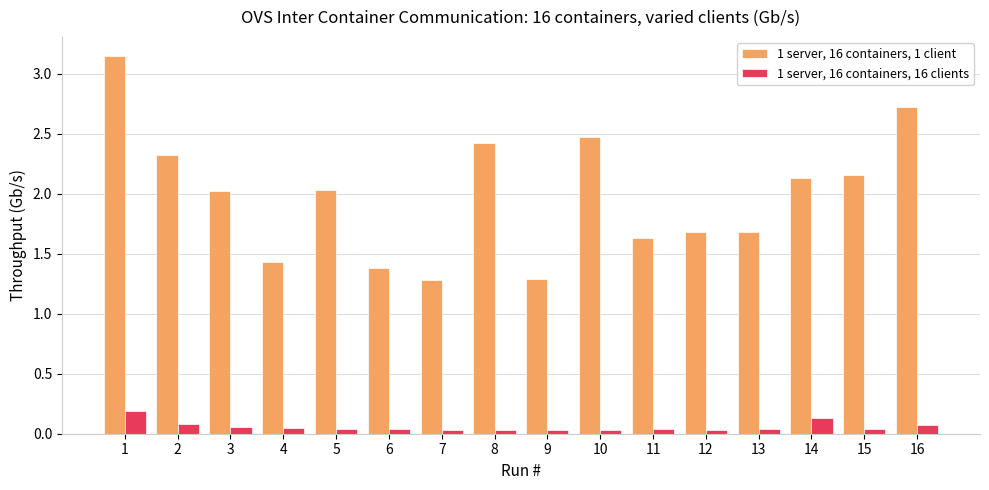

Is it true that 1 server, 16 containers, 1 client equals 2.0 at 5?

True